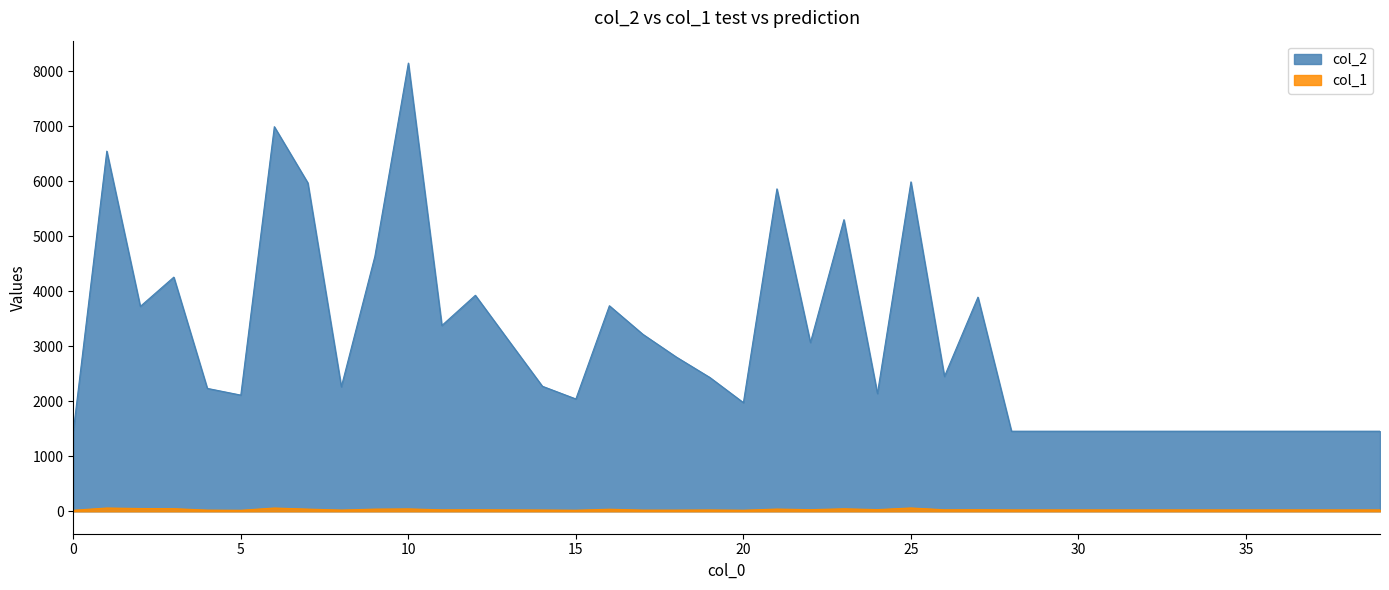

True or false: col_1 and col_2 cross at least once.

False